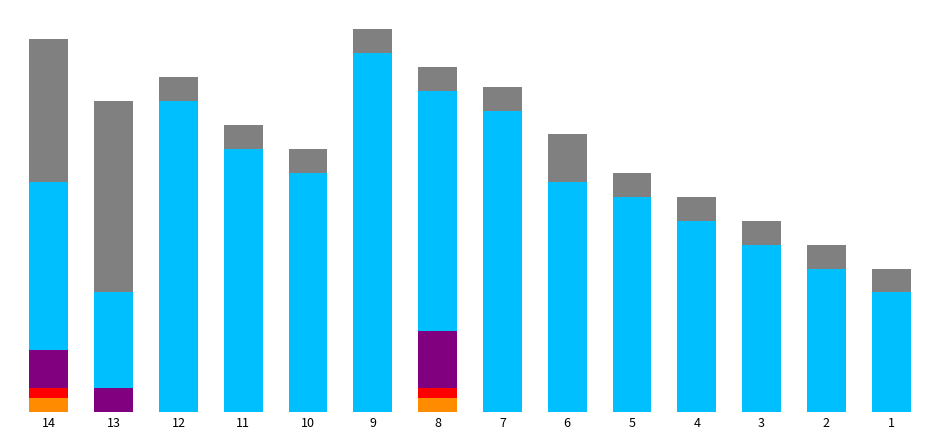

Does the chart contain stacked bars?

Yes